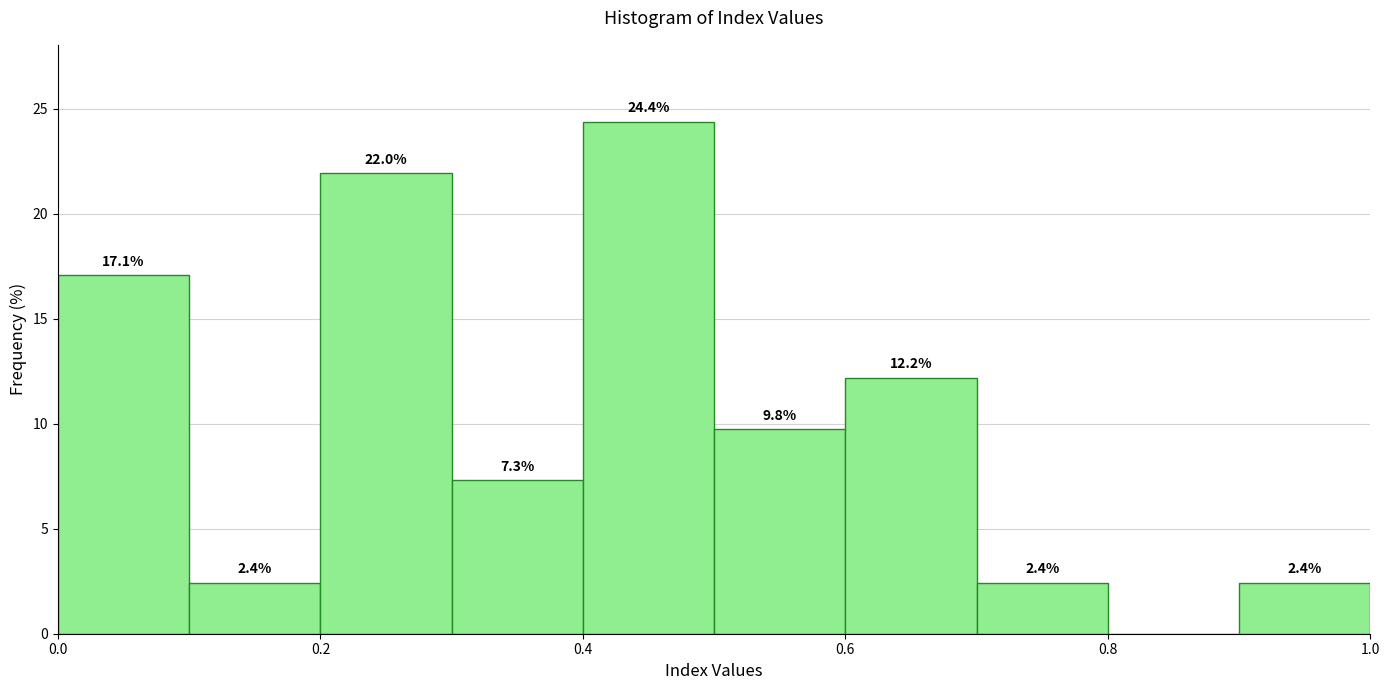

Which range on the x-axis has the tallest bar?

0.4 to 0.5